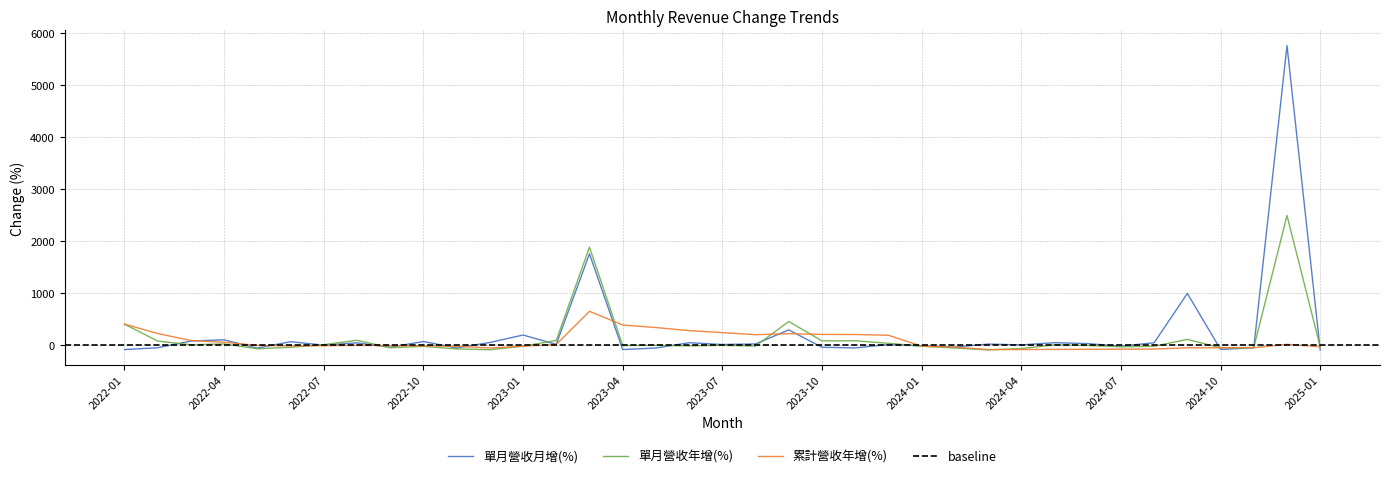

Is the value of 累計營收年增(%) at 2024-05 greater than the value of 單月營收月增(%) at 2023-07?

No